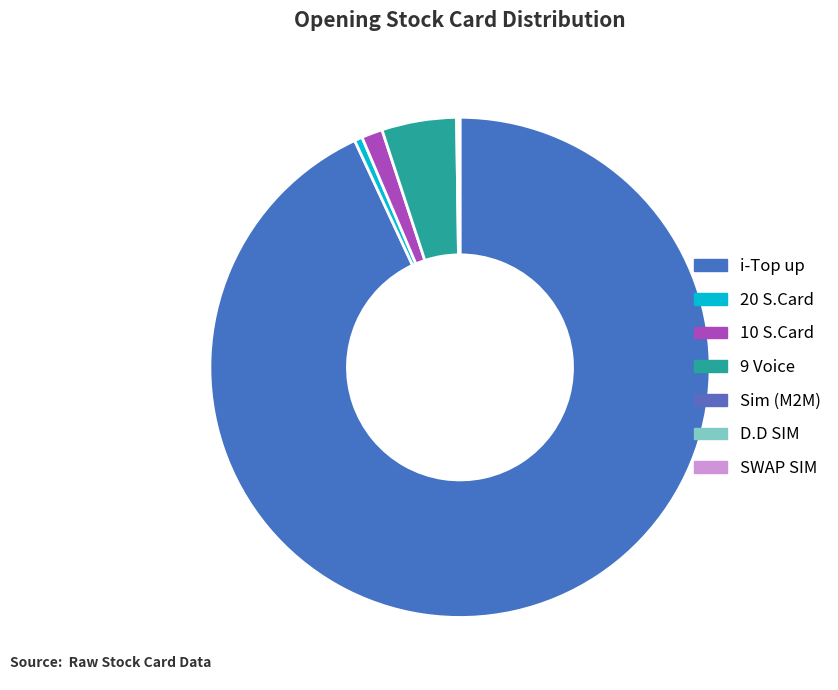

How many segments does this pie chart have?

7